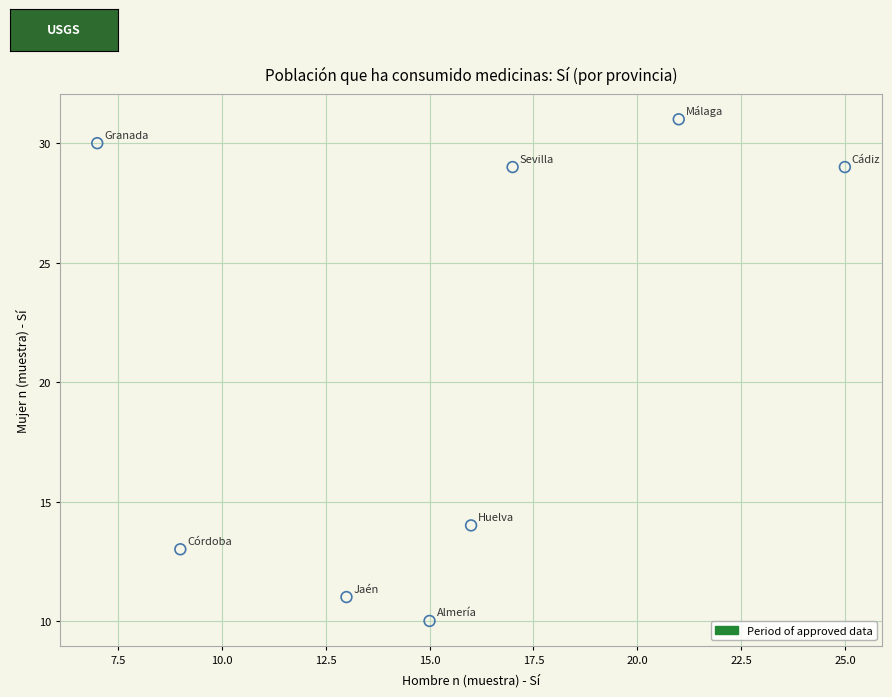

What Y value in the scatter plot is closest to 20?

14